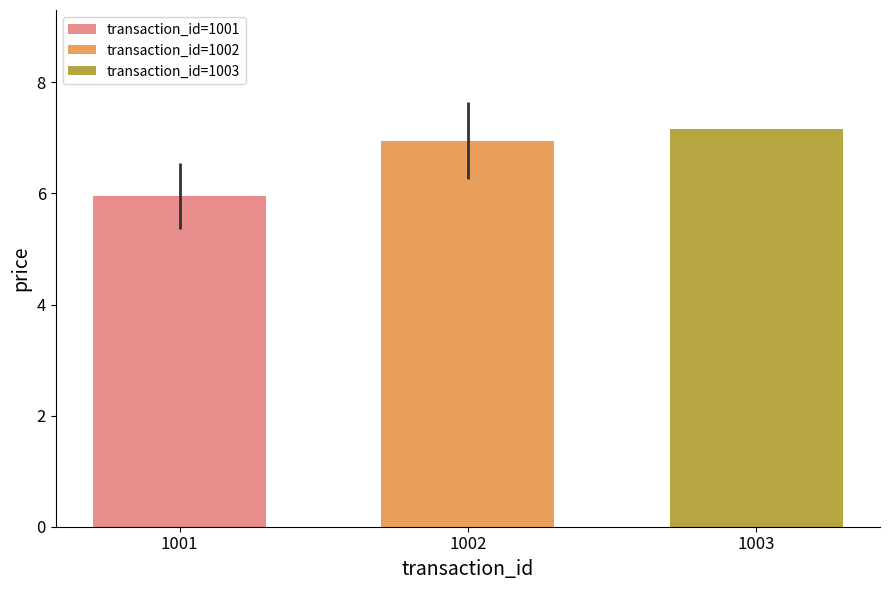

What are all the series names shown in the legend?

transaction_id=1001, transaction_id=1002, transaction_id=1003